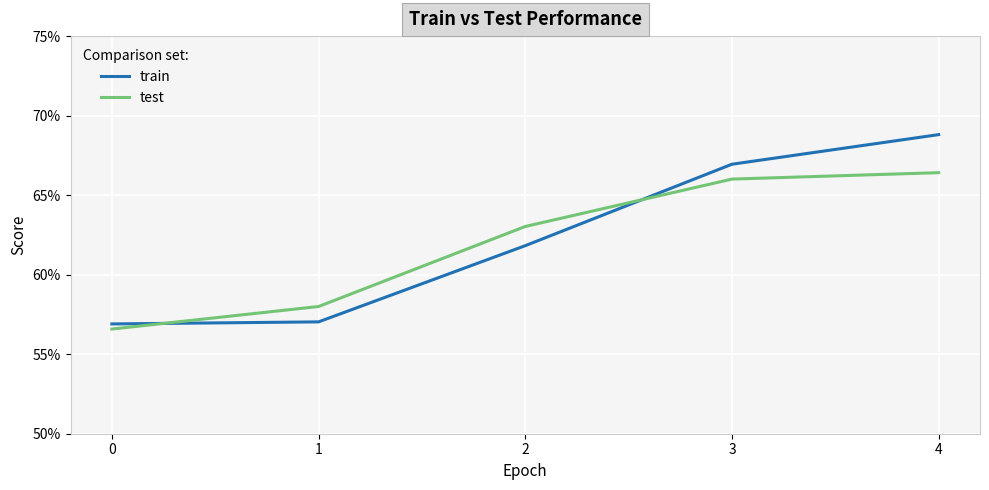

List the labels in order of test value, largest first.

4, 3, 2, 1, 0